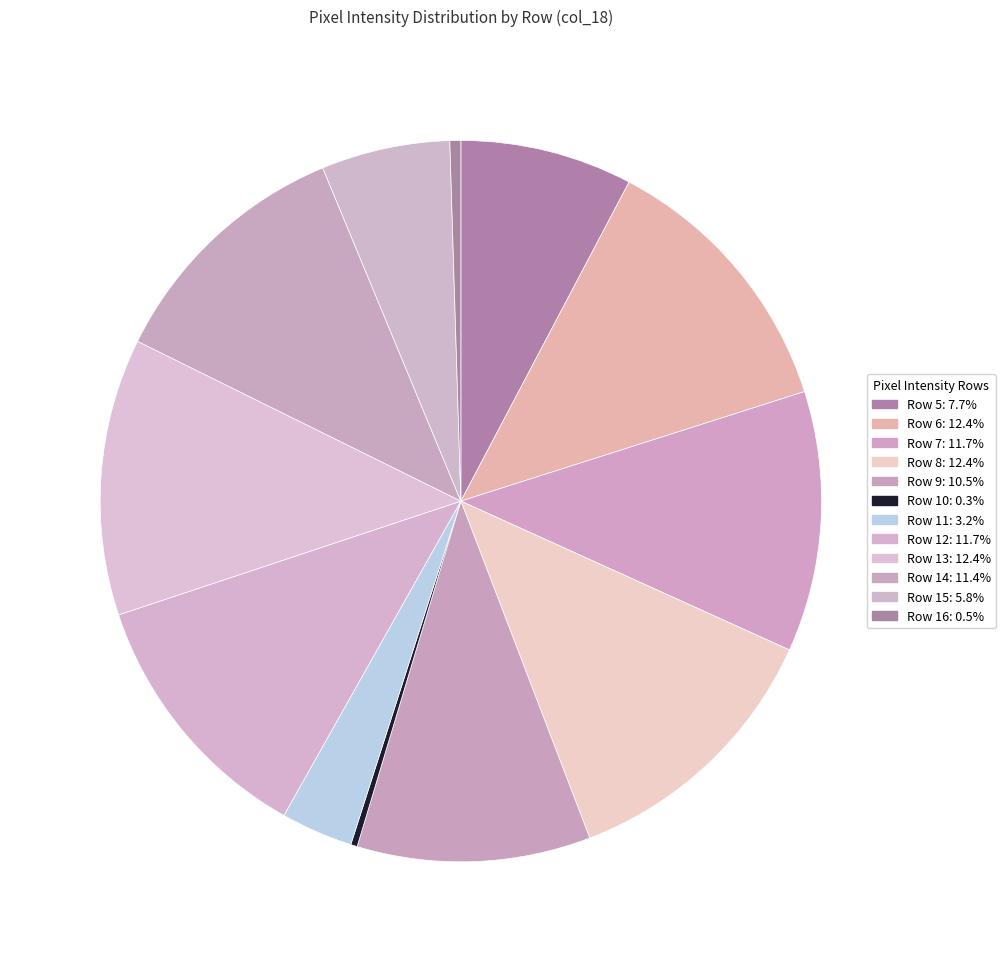

To the nearest percent, what is the combined percentage of Row 10 and Row 7?

12%